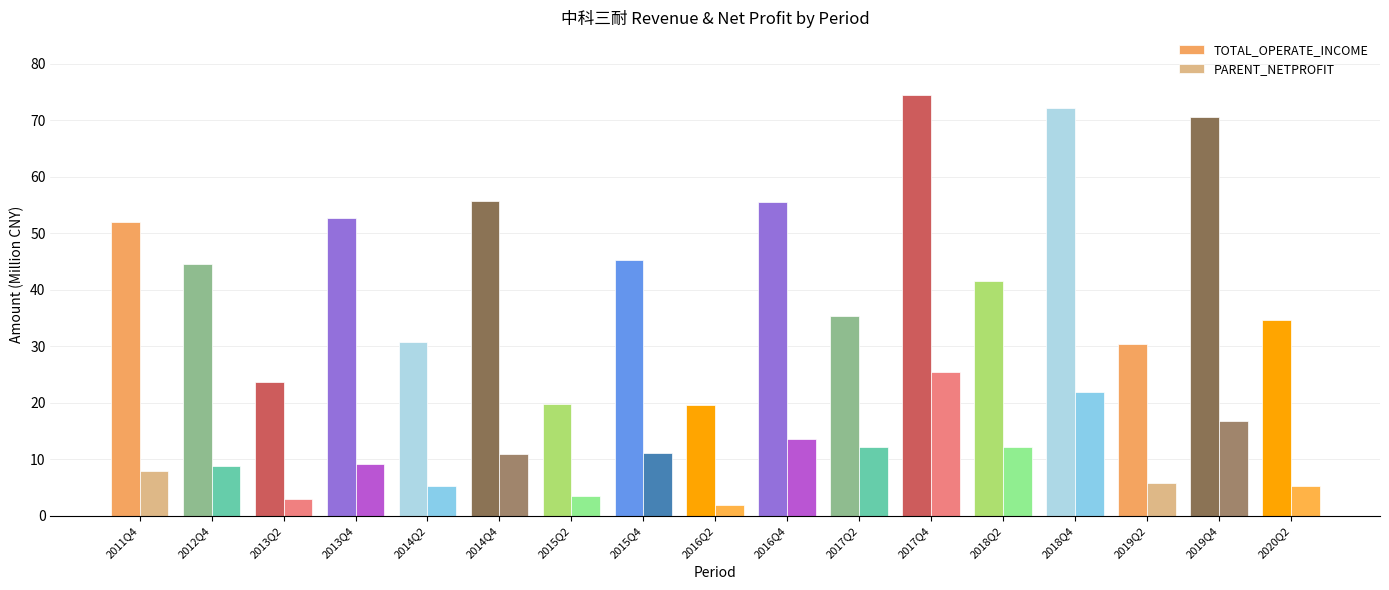

What position from the right is 2015Q4?

10